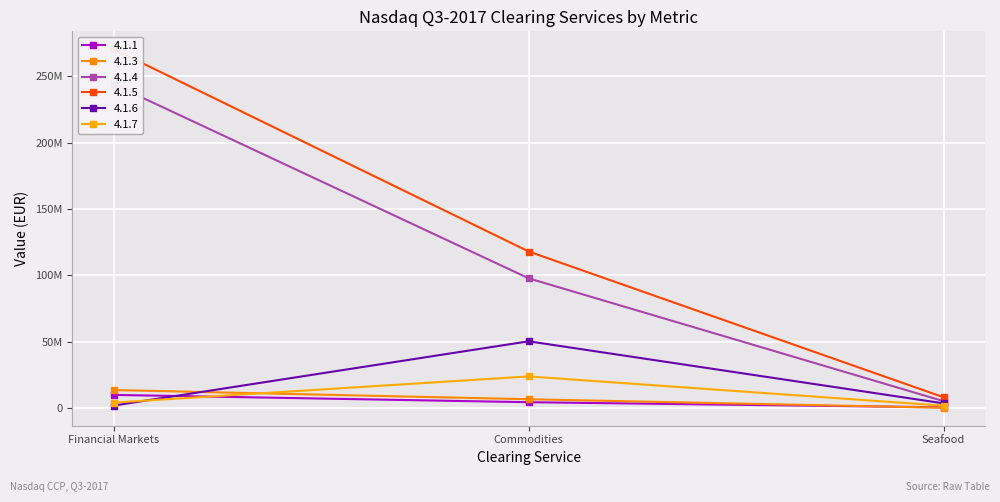

Reading left to right, what are all the values shown in this chart?

4.1.1: Financial Markets=9845579	Commodities=4338089	Seafood=481915
4.1.3: Financial Markets=13503158	Commodities=6571573	Seafood=148389
4.1.4: Financial Markets=244051197	Commodities=97750000	Seafood=5131474
4.1.5: Financial Markets=270511302	Commodities=117975262	Seafood=8071023
4.1.6: Financial Markets=1829206	Commodities=50268661	Seafood=3460309
4.1.7: Financial Markets=4062640	Commodities=23790196	Seafood=1698117